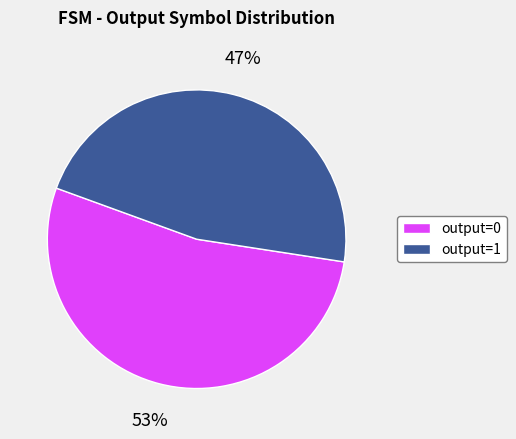

To the nearest percent, what is the combined percentage of output=1 and output=0?

100%